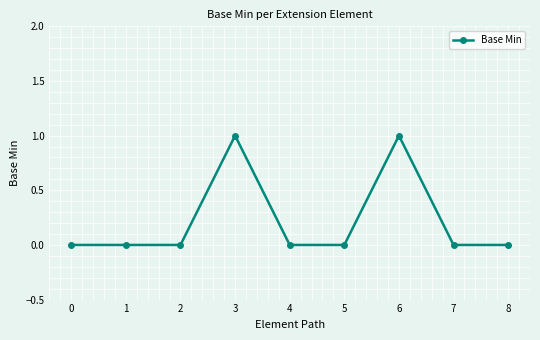

What is the change in value from 1 to 6?

+1